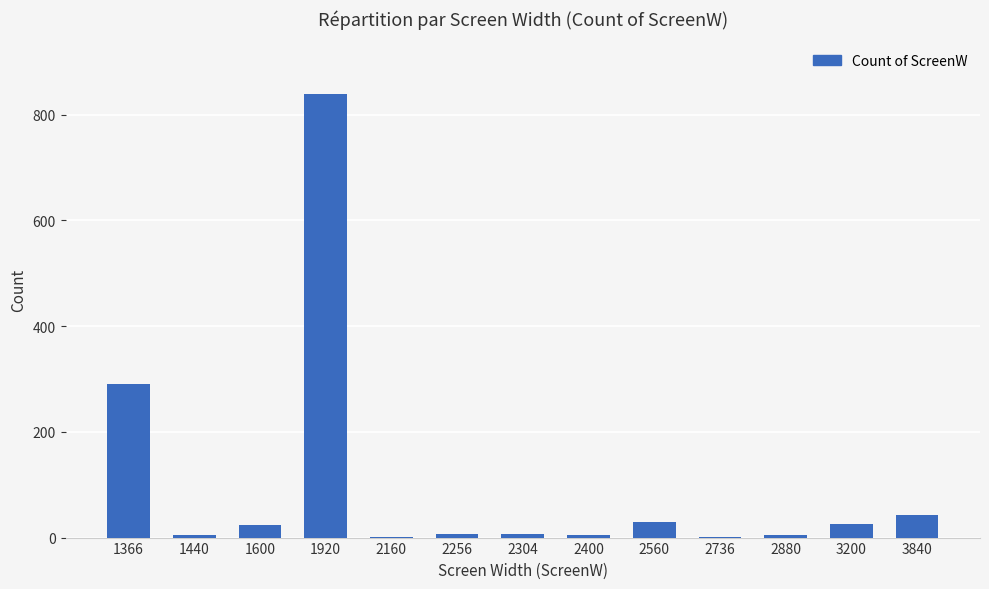

What is the maximum value shown in the chart?

838